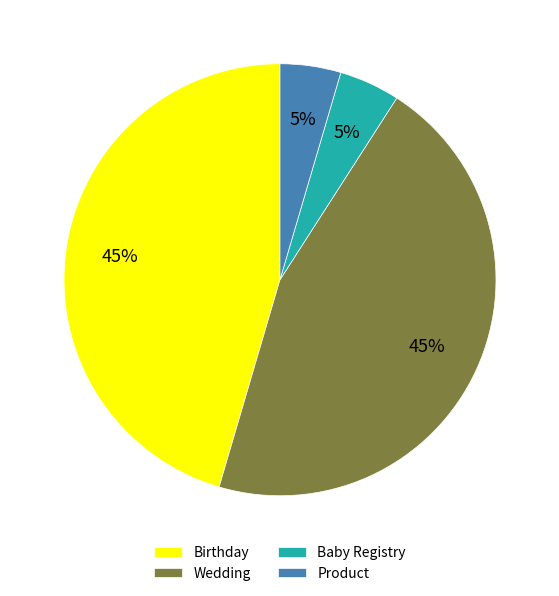

Is it true that Product is 5% of the pie?

True